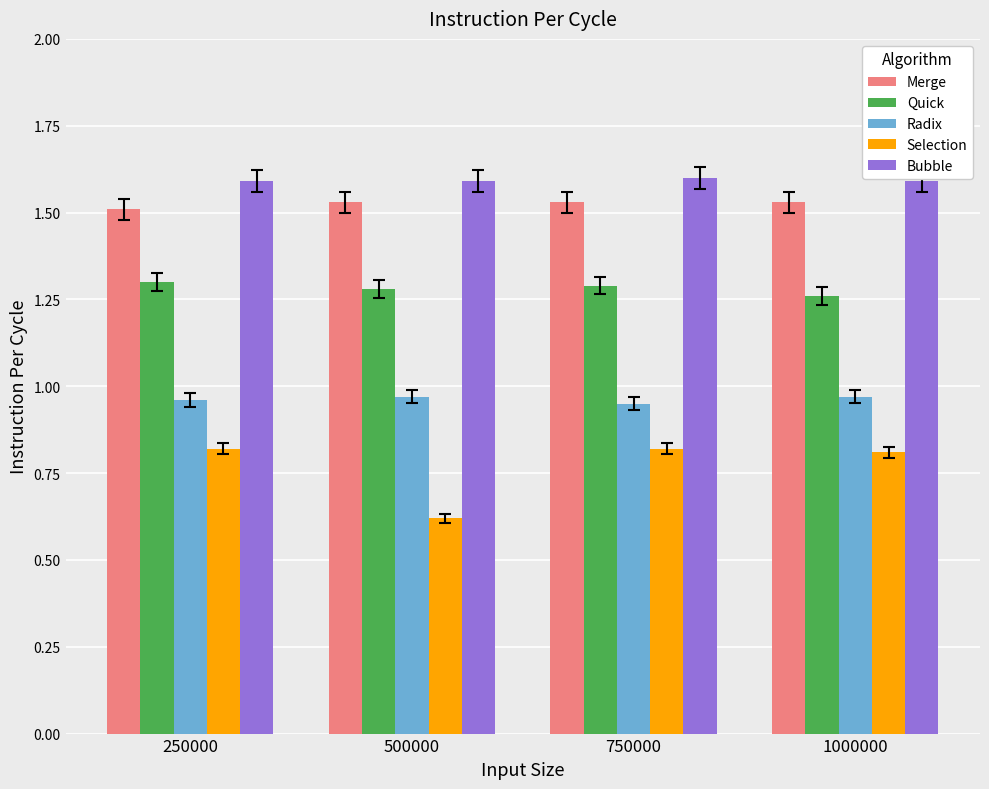

Is it true that Radix equals 1.4 at 500000?

False